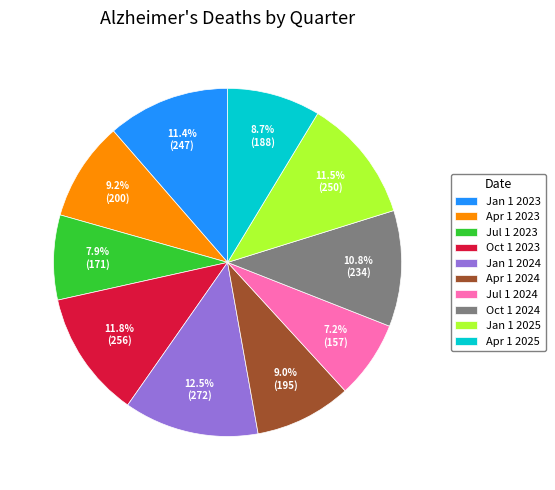

Count the number of slices in the pie.

10